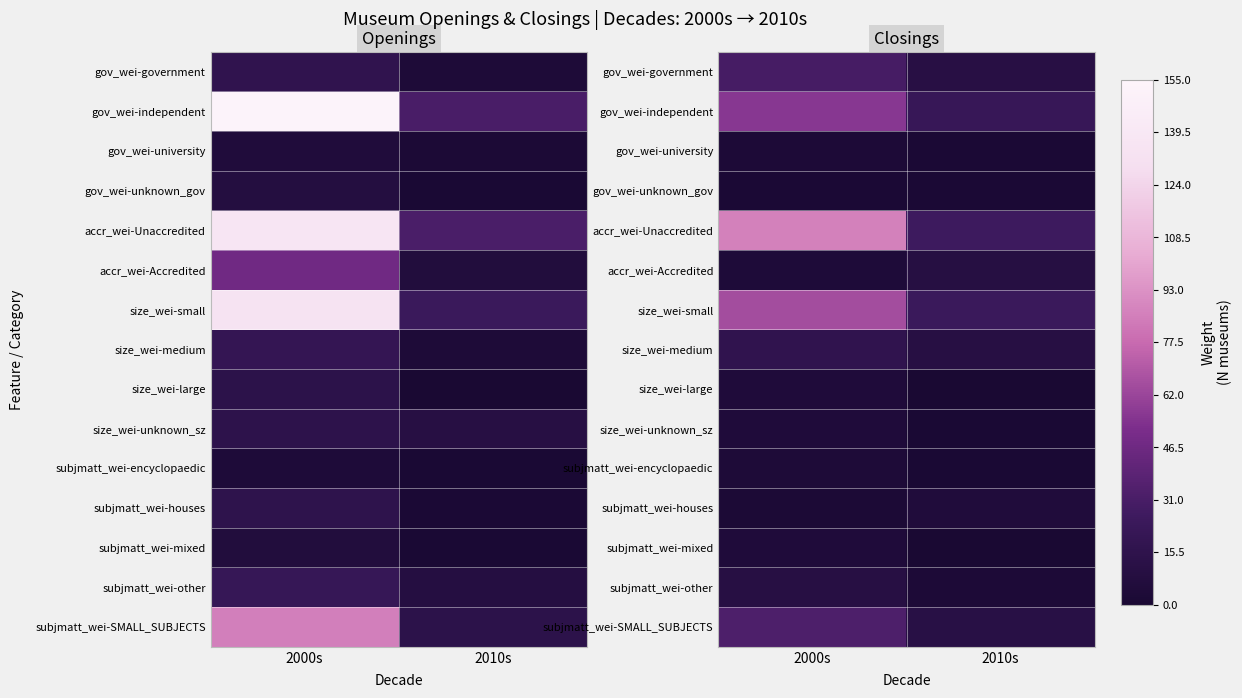

What is the difference between the maximum and minimum values in the accr_wei-Unaccredited series?

59.8